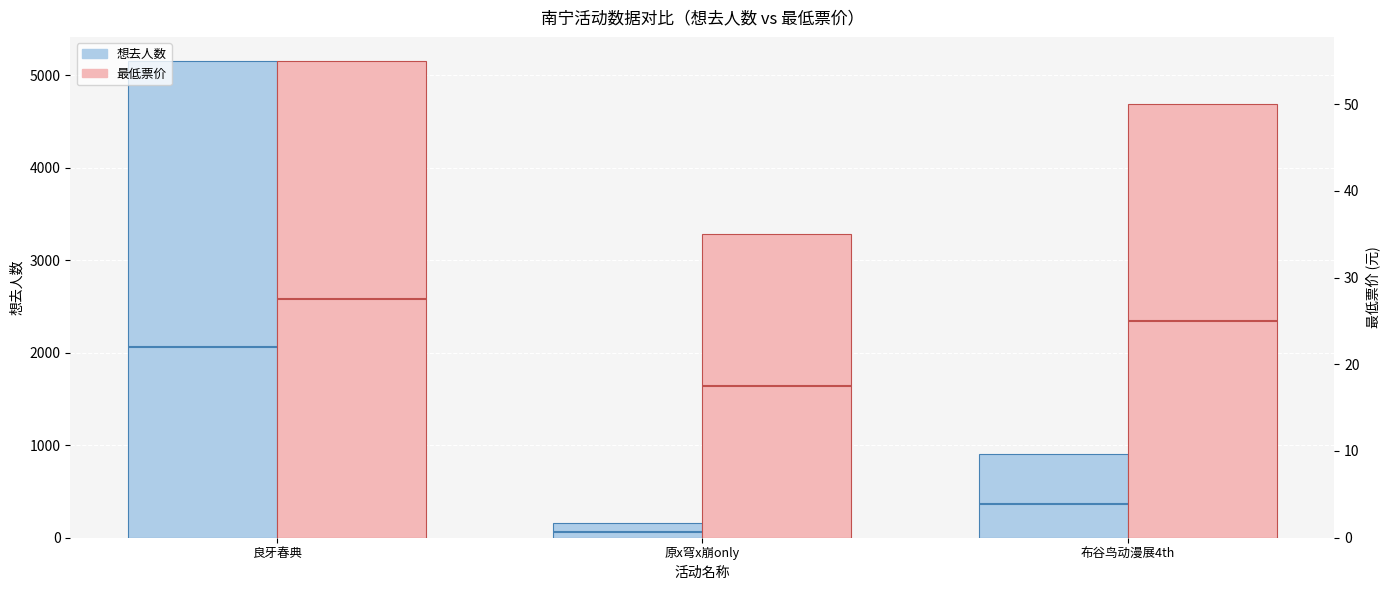

True or false: 想去人数 has a value of 83 at 原x穹x崩only.

False